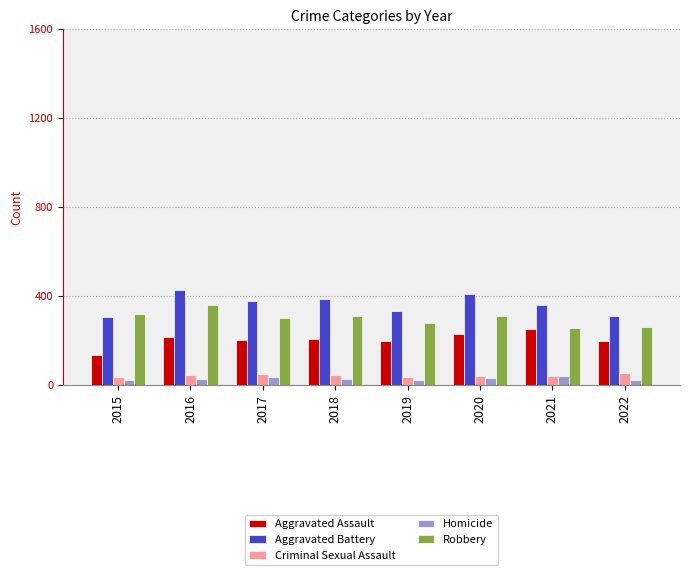

What value does the Aggravated Battery series have at 2018?

385